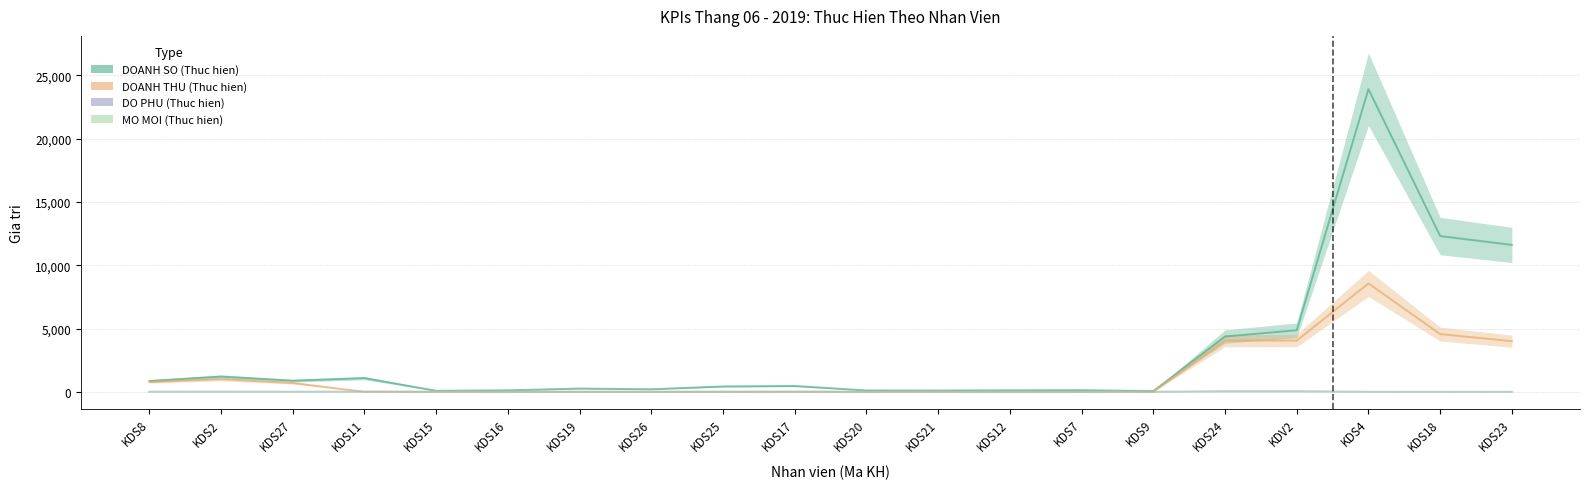

Does the chart display data point markers on the line(s)?

No